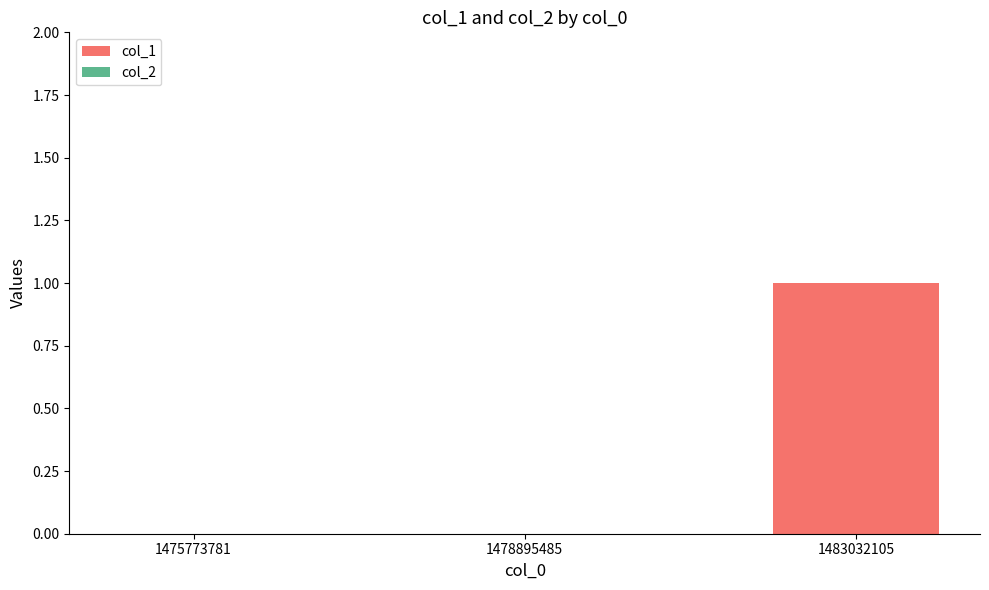

Reading left to right, transcribe all the data shown in this chart.

1475773781=0	1478895485=0	1483032105=1